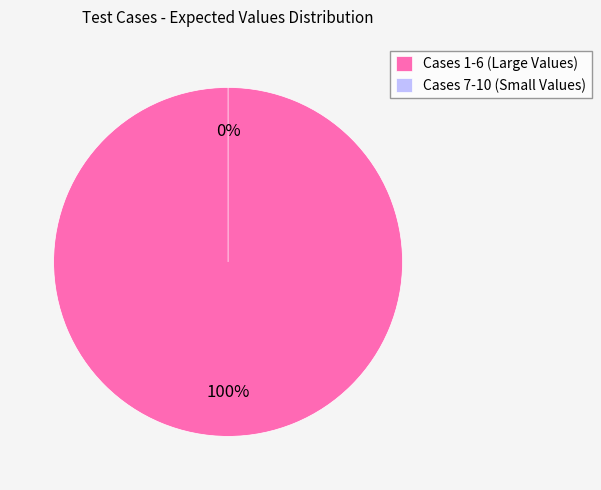

Does Case 8 represent more than half of the total?

No